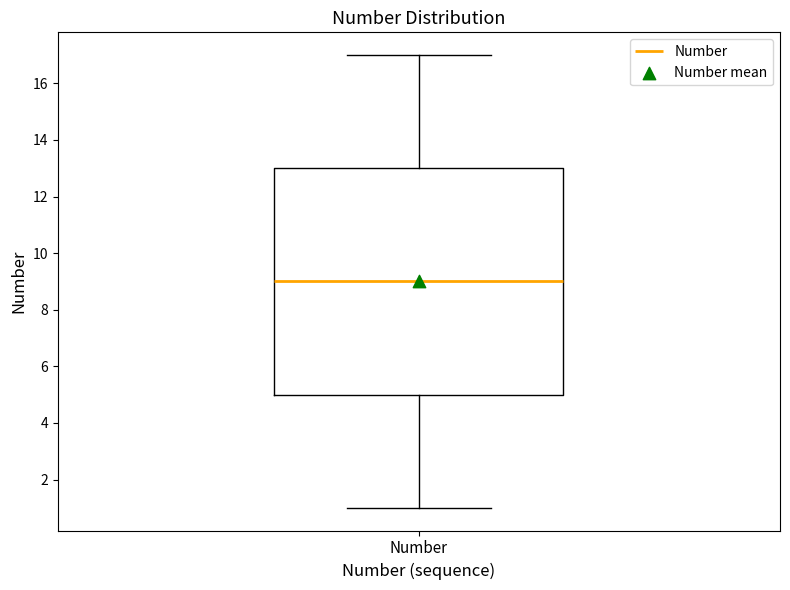

Transcribe this box plot: give where the median line is, the range the box spans, and where the two whiskers end, as read against the y-axis. The values are not printed on the chart, so give them approximately, as read against the axis.

median 9, box 5 to 13, whiskers 1 to 17